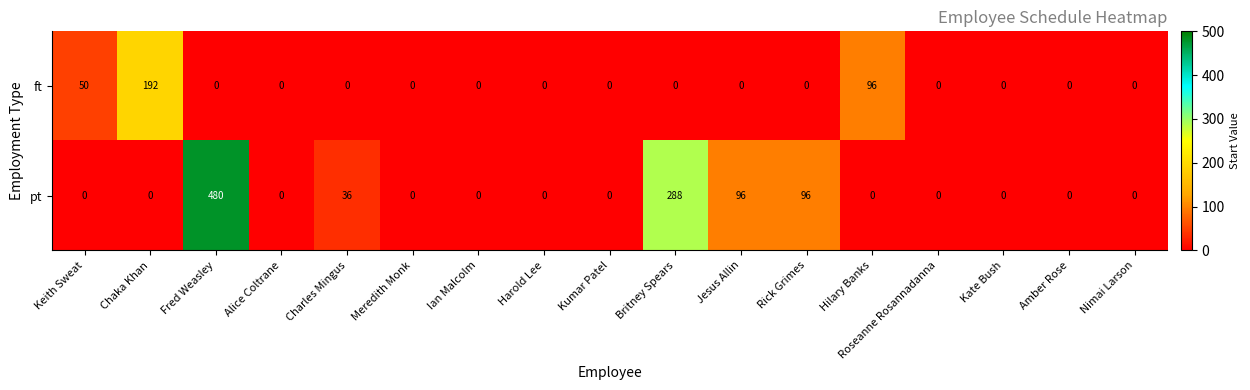

What is the maximum value for pt?

480